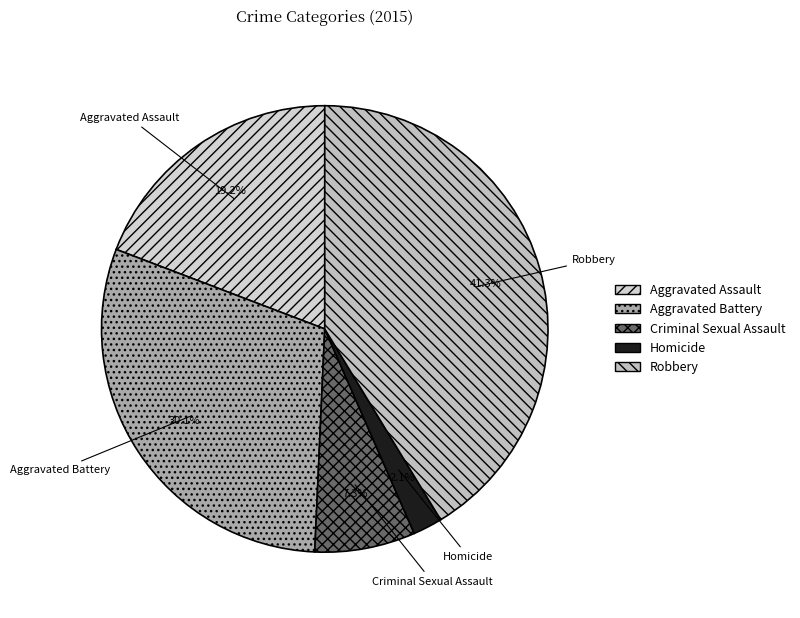

The Aggravated Battery slice represents 30% of the pie. True or false?

True